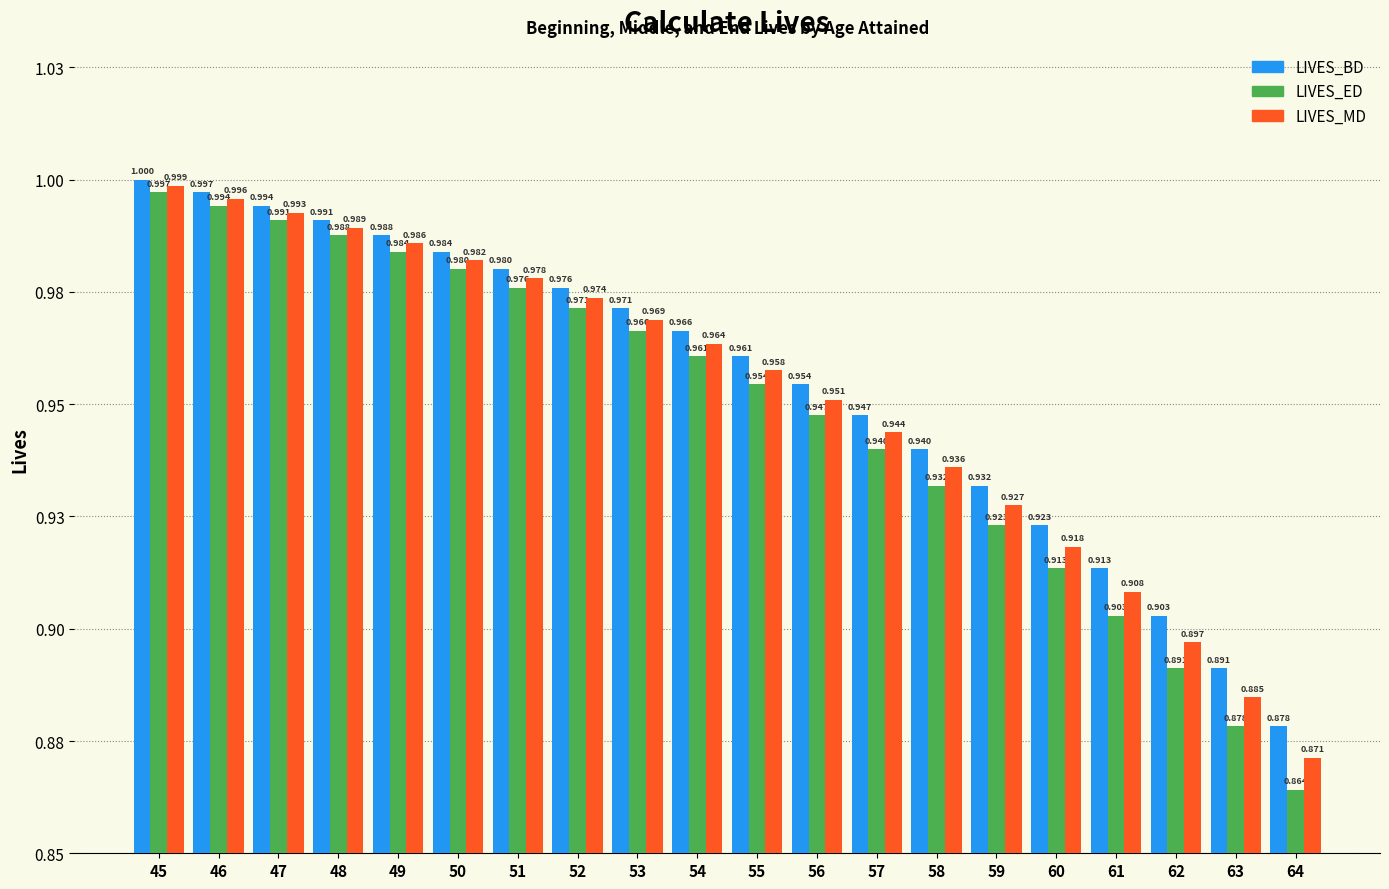

Reading right to left, extract all data points from this chart.

LIVES_BD: 64=0.9	63=0.9	62=0.9	61=0.9	60=0.9	59=0.9	58=0.9	57=0.9	56=1.0	55=1.0	54=1.0	53=1.0	52=1.0	51=1.0	50=1.0	49=1.0	48=1.0	47=1.0	46=1.0	45=1.0
LIVES_ED: 64=0.9	63=0.9	62=0.9	61=0.9	60=0.9	59=0.9	58=0.9	57=0.9	56=0.9	55=1.0	54=1.0	53=1.0	52=1.0	51=1.0	50=1.0	49=1.0	48=1.0	47=1.0	46=1.0	45=1.0
LIVES_MD: 64=0.9	63=0.9	62=0.9	61=0.9	60=0.9	59=0.9	58=0.9	57=0.9	56=1.0	55=1.0	54=1.0	53=1.0	52=1.0	51=1.0	50=1.0	49=1.0	48=1.0	47=1.0	46=1.0	45=1.0